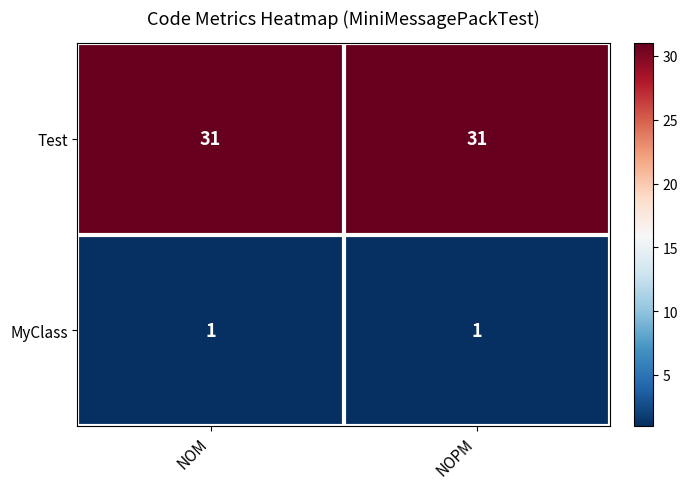

Reading left to right, extract all data points from this chart.

Test: NOM=31	NOPM=31
MyClass: NOM=1	NOPM=1